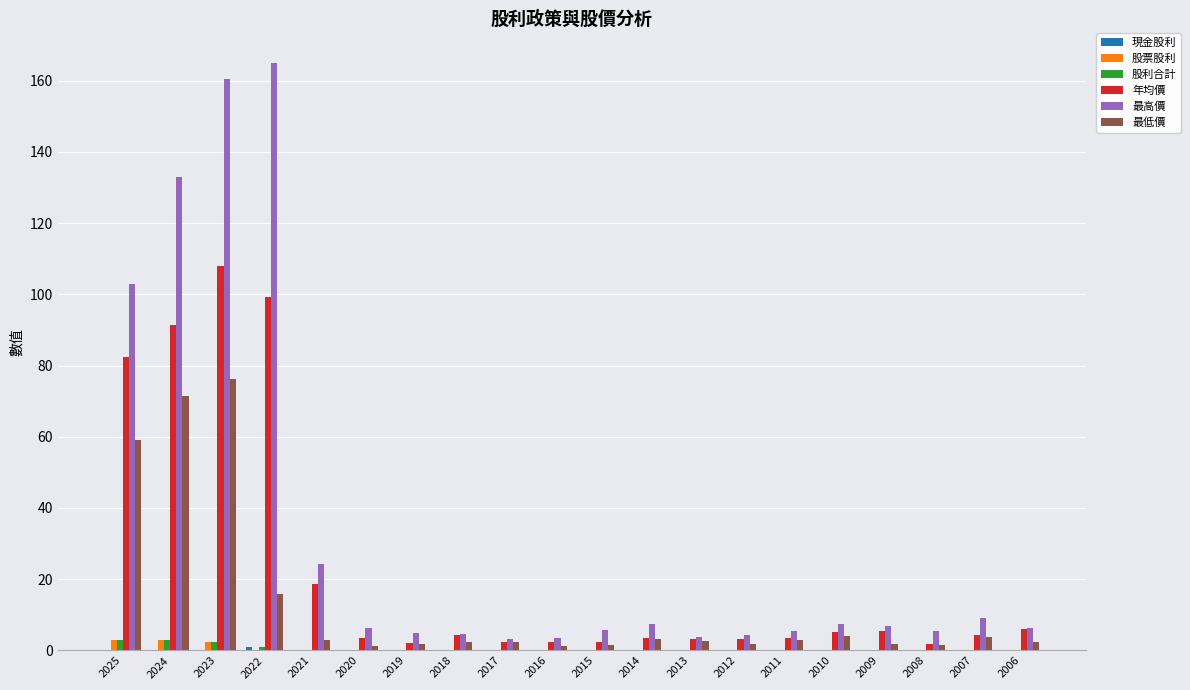

Are the bars horizontal?

No